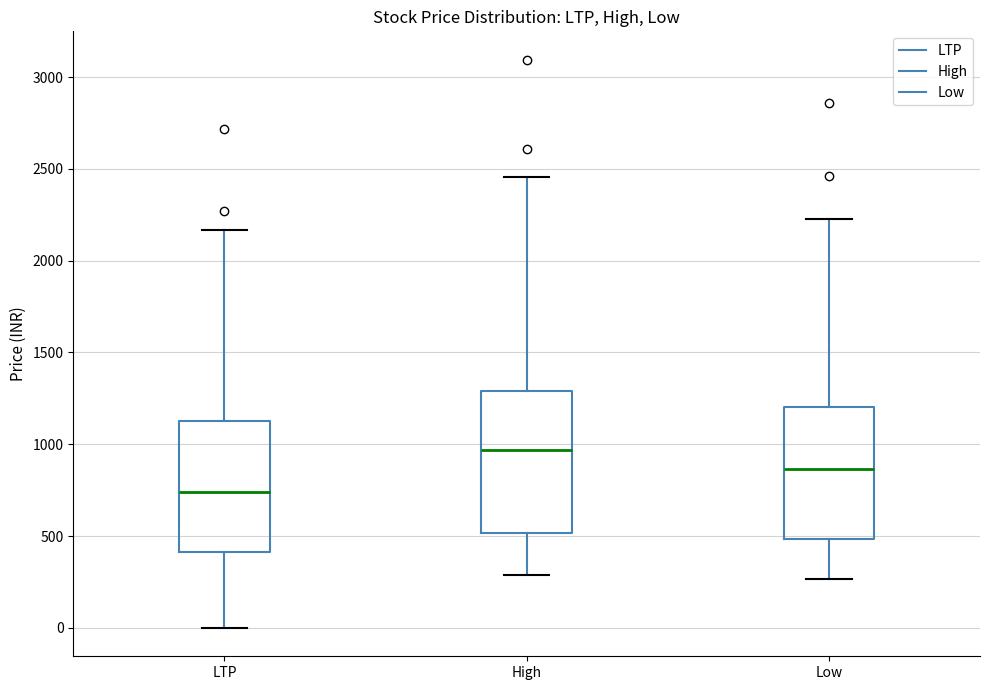

Which box is the tallest, from its lower edge to its upper edge?

High